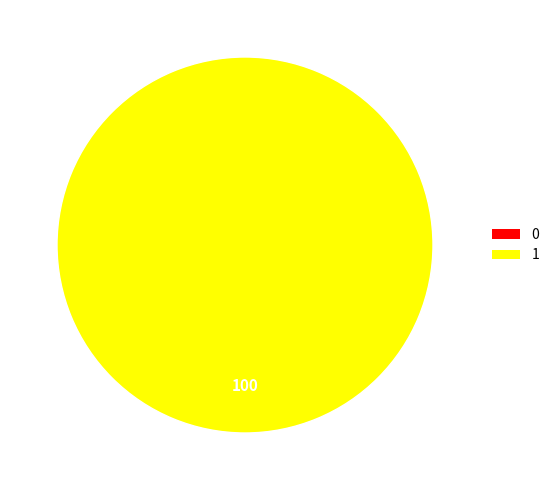

To the nearest percent, what is the average slice percentage?

50%